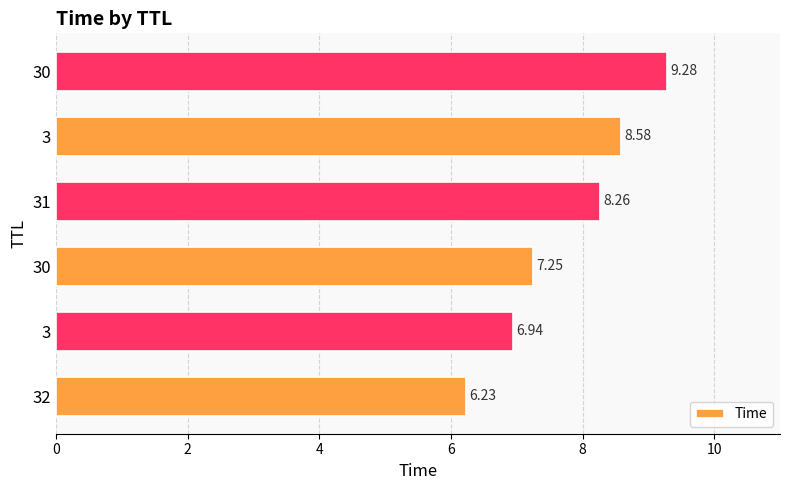

What is the greatest value displayed?

9.3